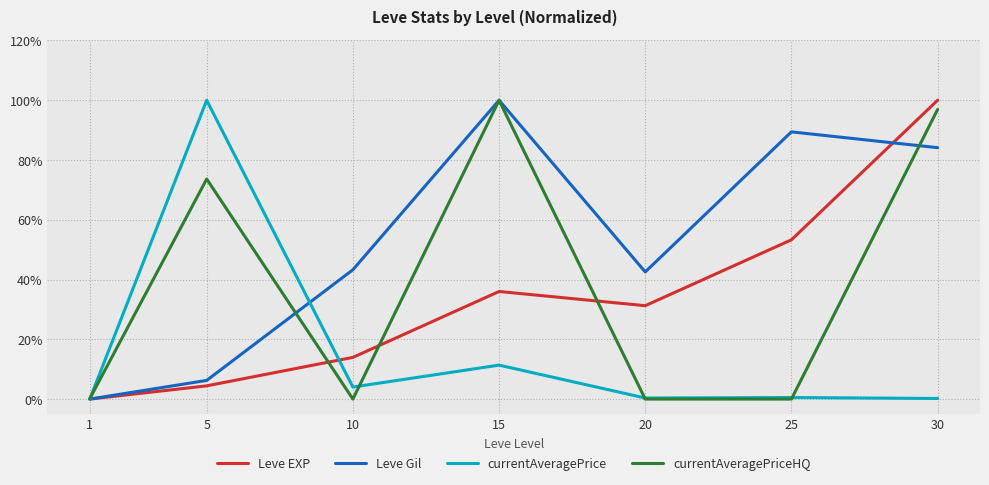

What are all the series names shown in the legend?

Leve EXP, Leve Gil, currentAveragePrice, currentAveragePriceHQ